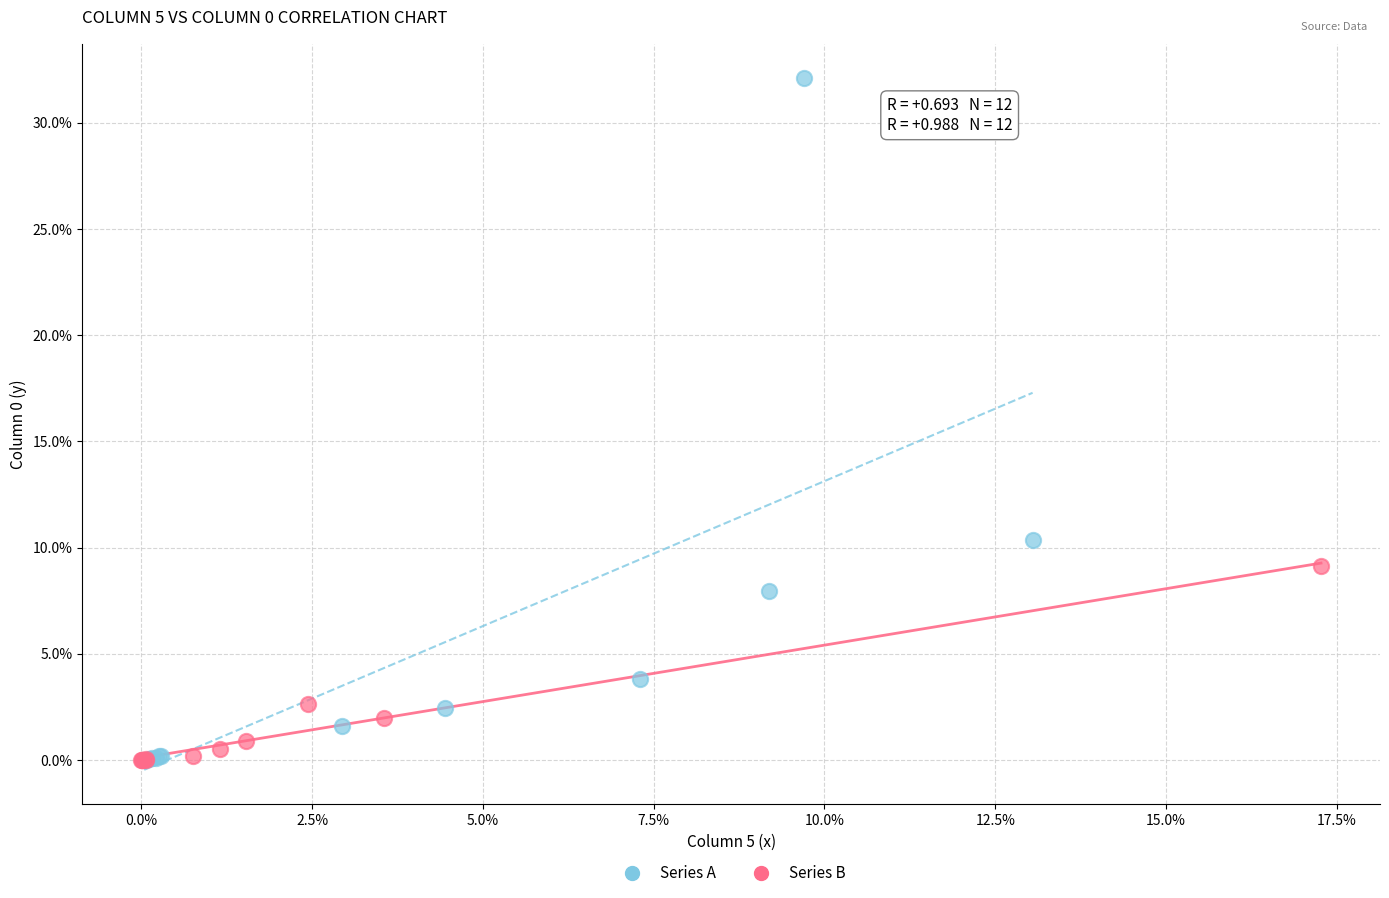

Which series has the widest spread of Y values?

Series A